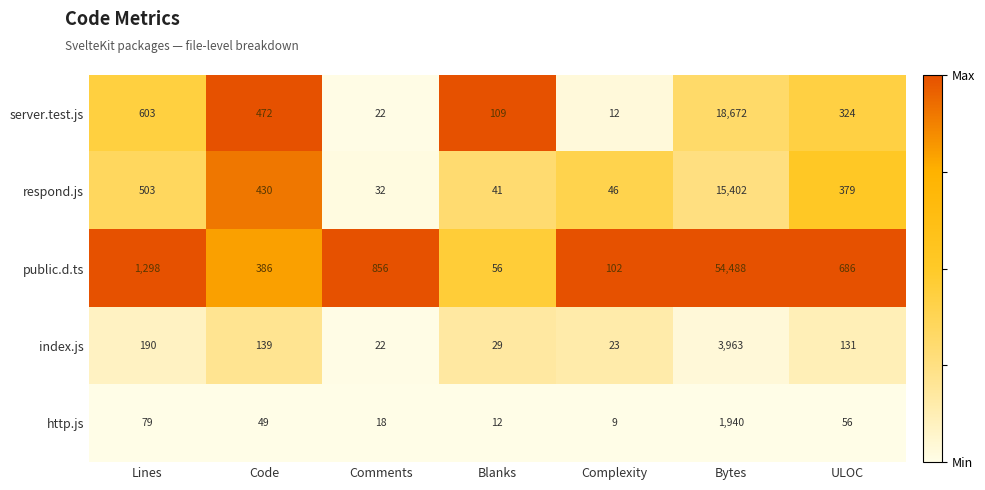

What is the difference between the public.d.ts values at ULOC and Blanks?

630